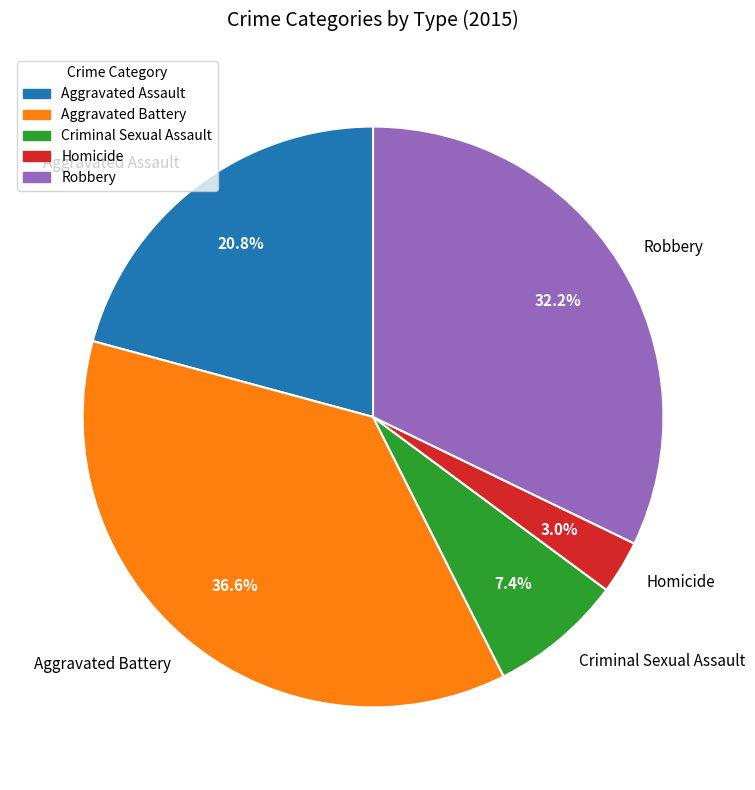

What is the smallest slice in the pie chart?

Homicide